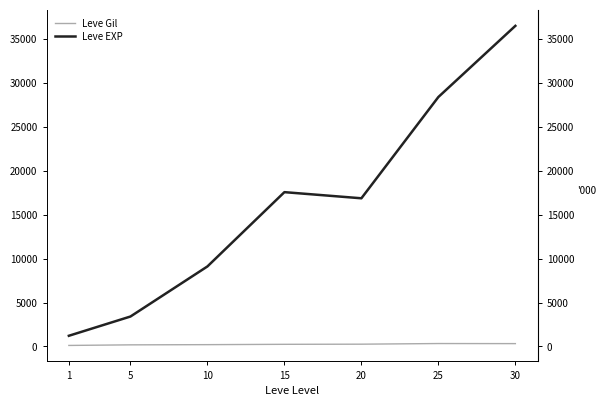

Reading left to right, extract all data points from this chart.

Leve Gil: 113.3	180.0	202.8	241.3	257.0	329.7	320.8
Leve EXP: 1213.3	3405.0	9106.7	17563.3	16865.0	28393.3	36492.5